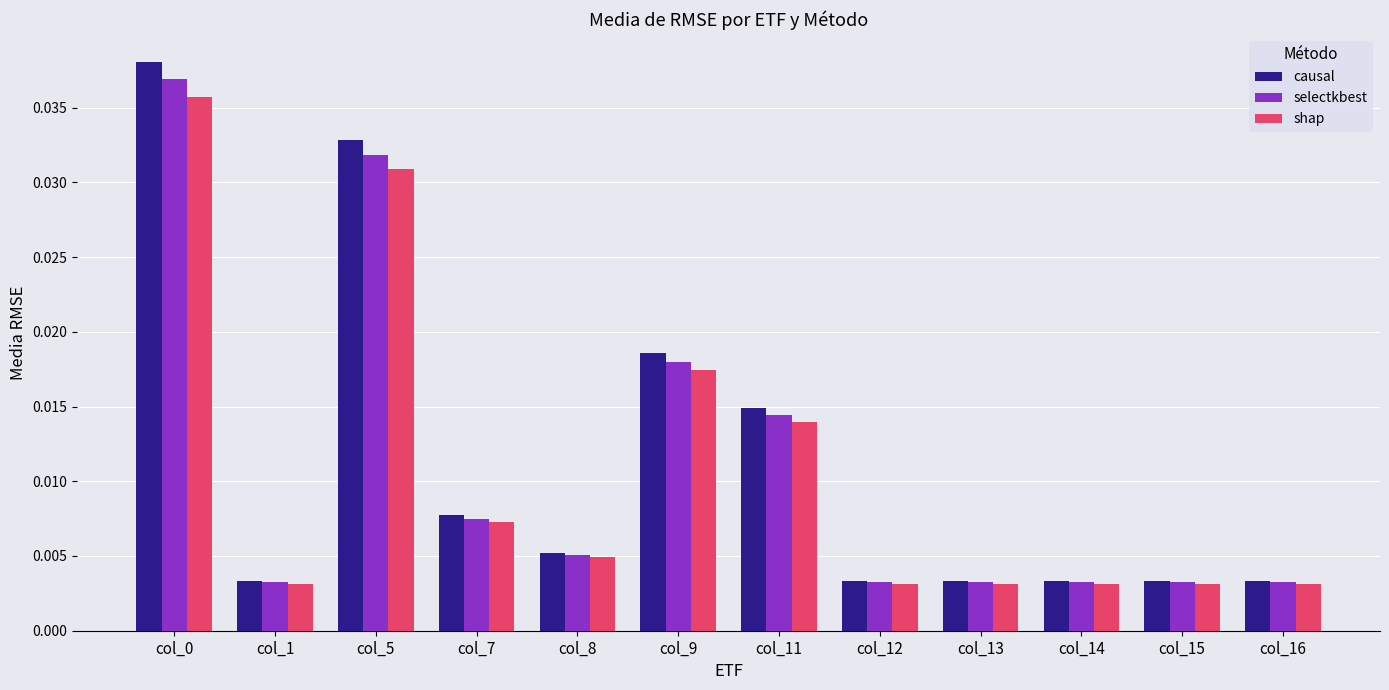

Between col_1 and col_9, which series saw the biggest shift?

causal